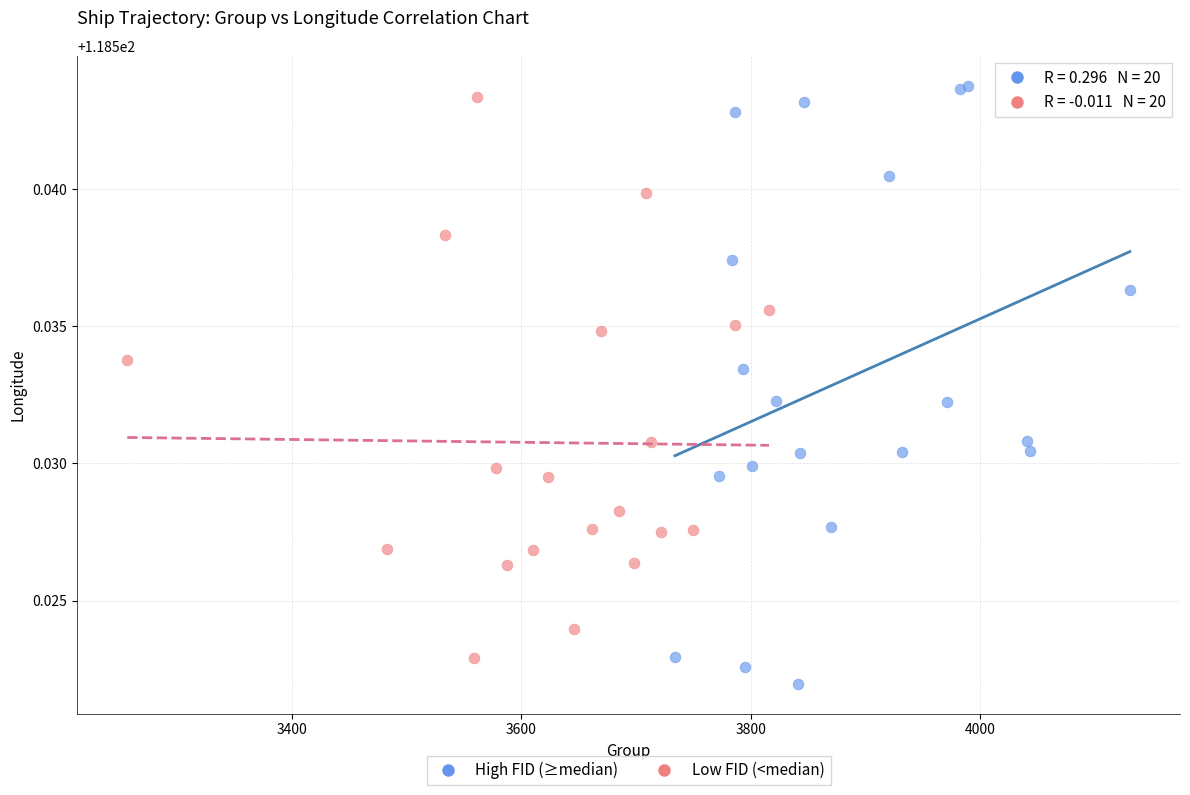

Which series has the widest spread of Y values?

High FID (≥median)